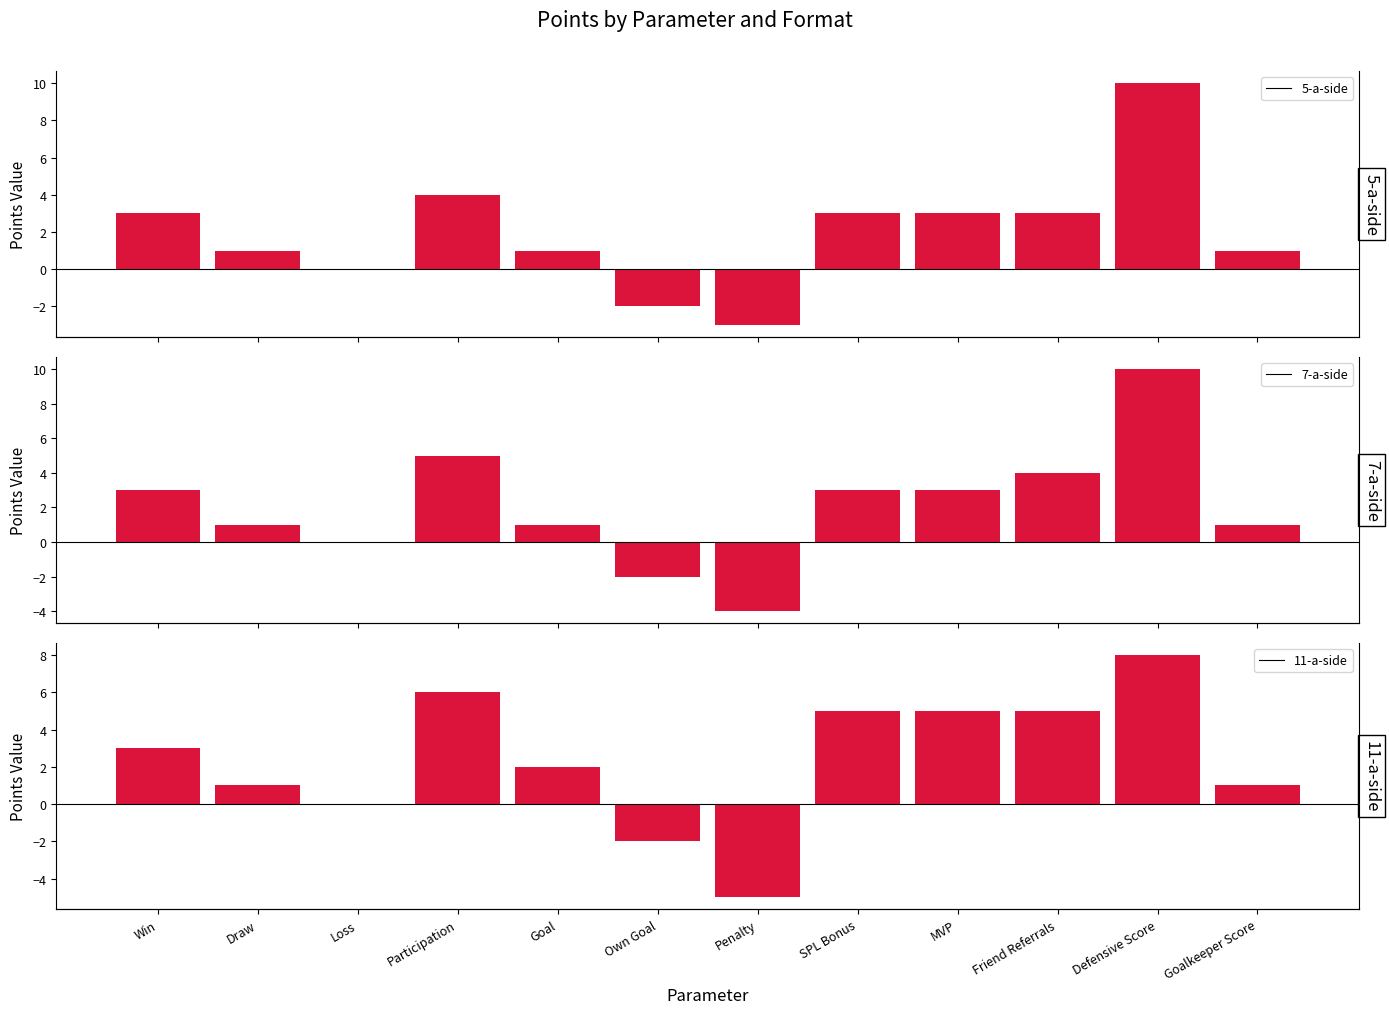

Between Own Goal and SPL Bonus, which series saw the biggest shift?

11-a-side